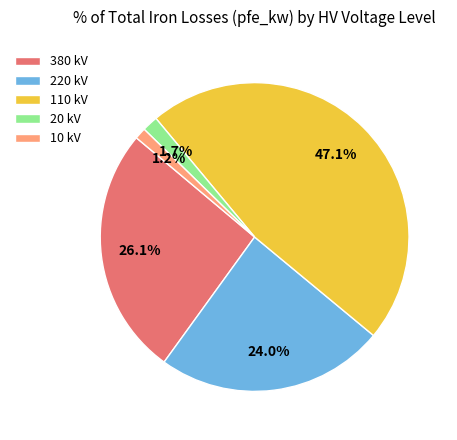

Combined, what portion of the pie is 380 kV and 10 kV?

27.3%